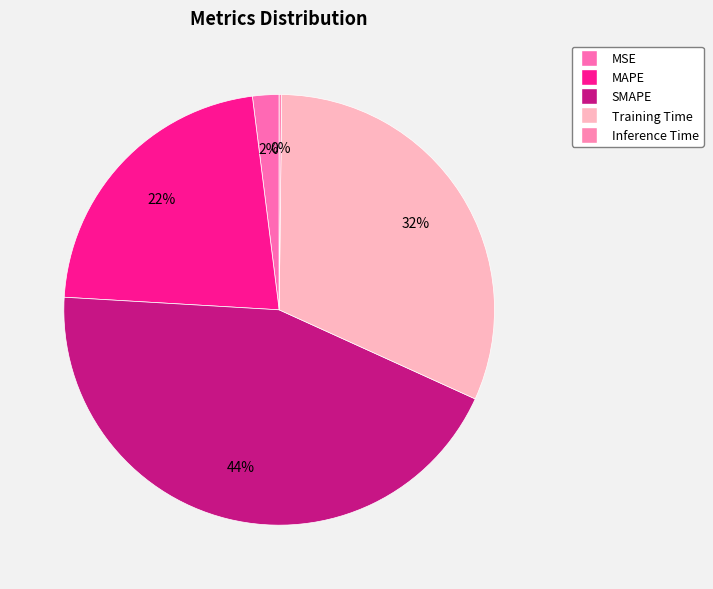

The Inference Time slice represents 8% of the pie. True or false?

False